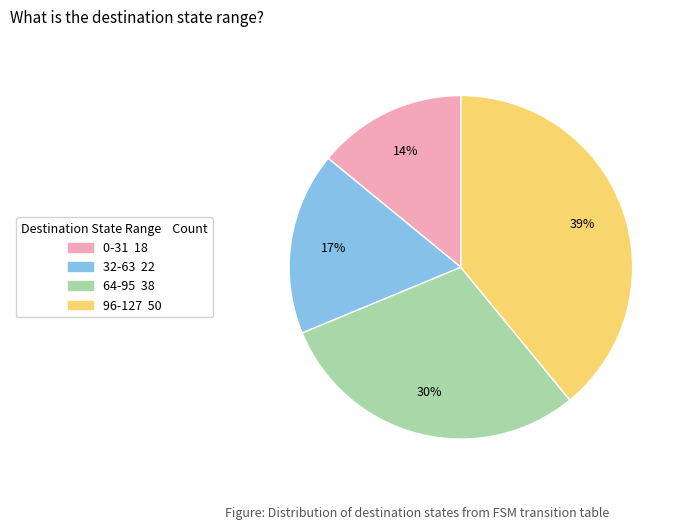

To the nearest percent, what is the average slice percentage?

25%